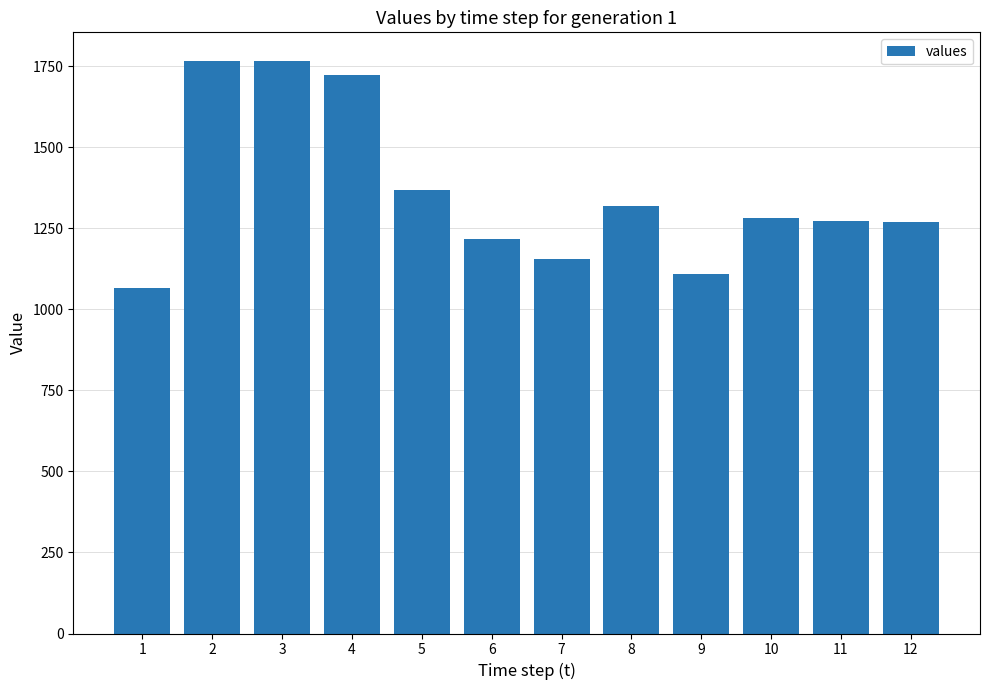

What is the average value?

1359.2